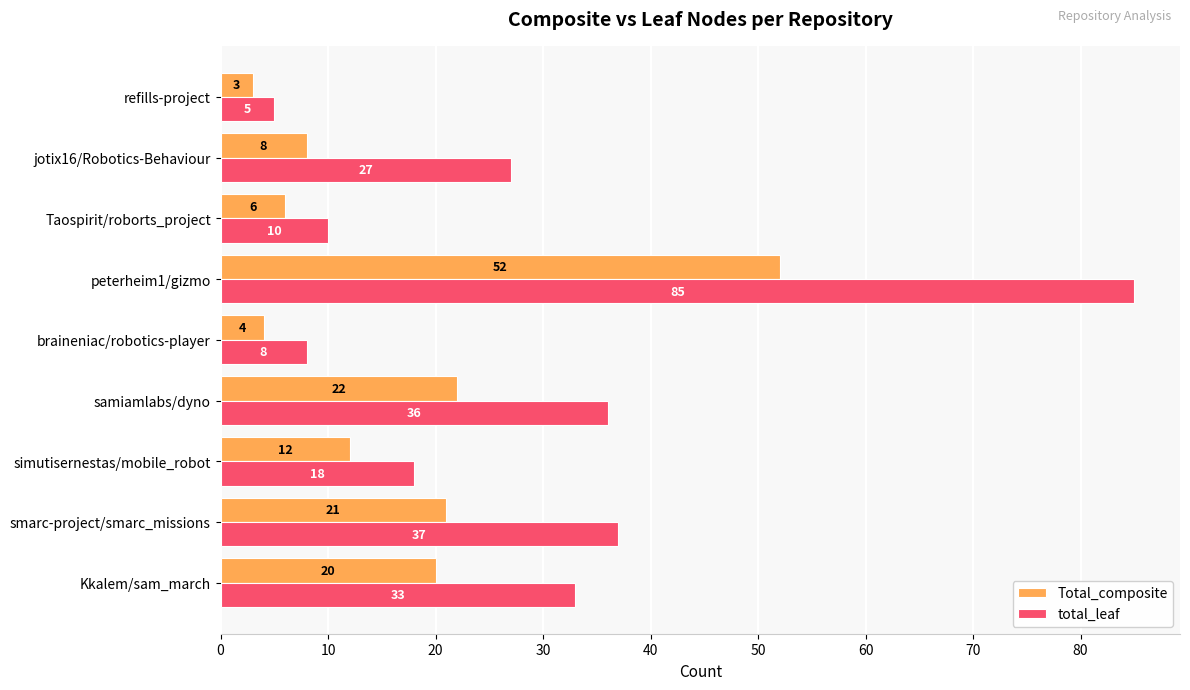

List the series in order of their overall mean, highest first.

total_leaf, Total_composite